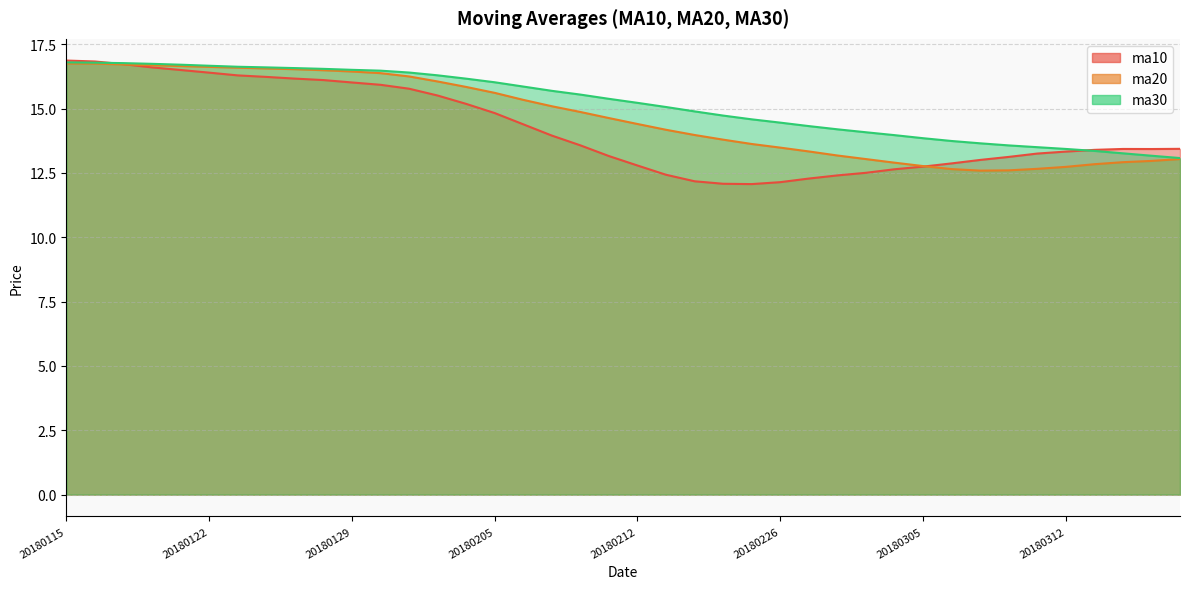

True or false: ma30 and ma20 cross at least once.

False